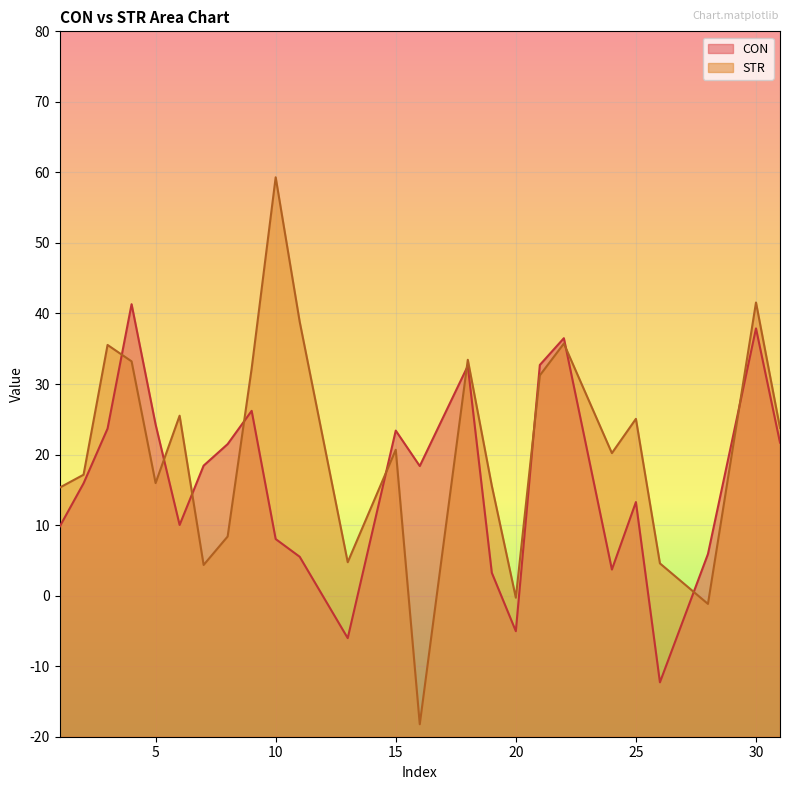

How many times do CON and STR cross each other?

10